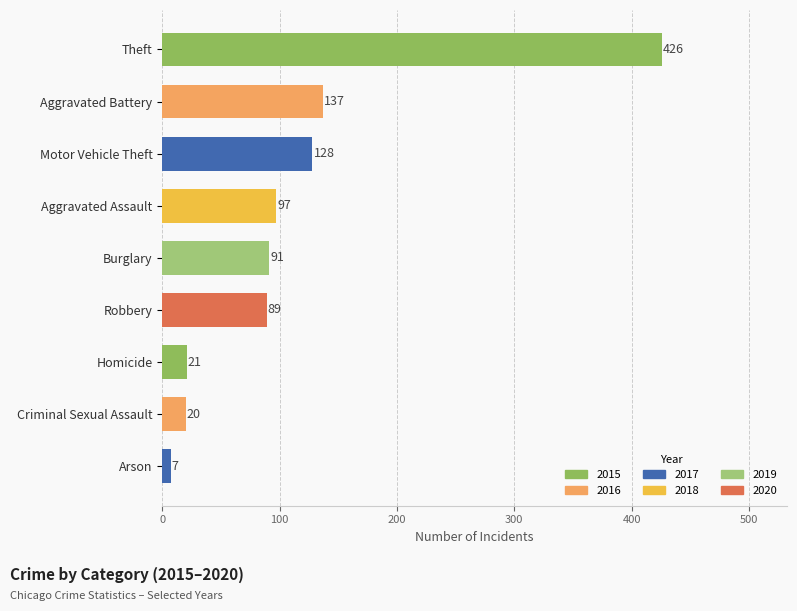

True or false: the data shows 592 at Theft.

False